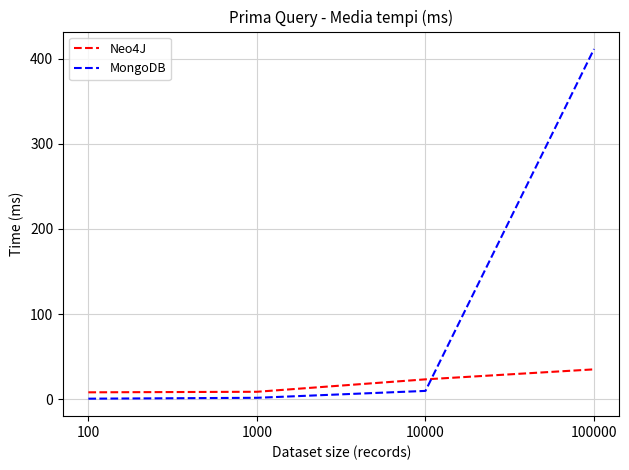

How many intersections are there between Neo4J and MongoDB?

1